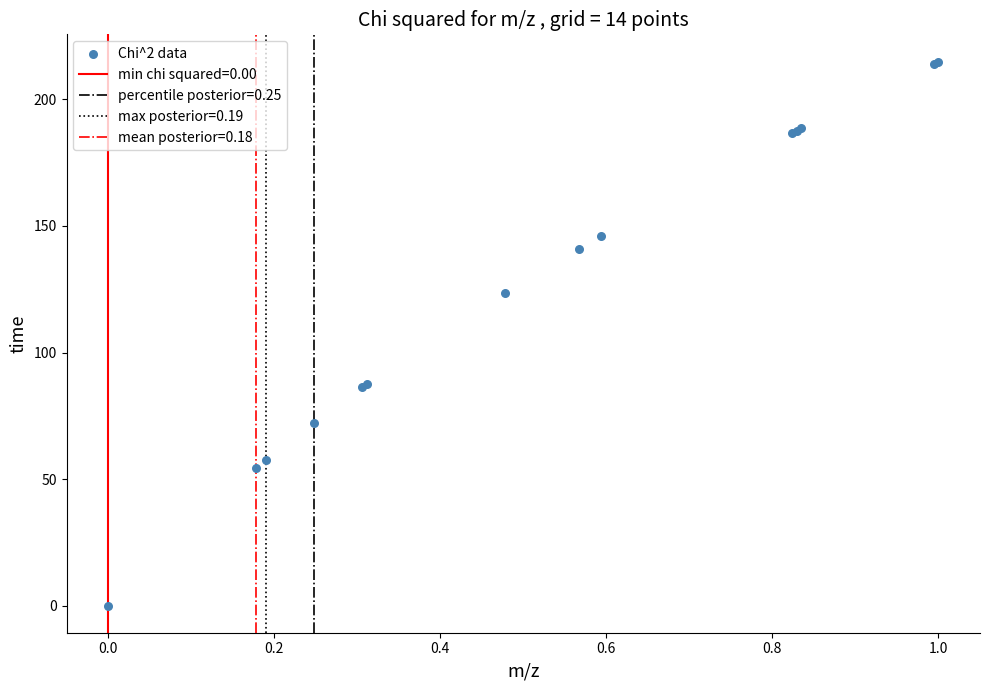

What Y value in the scatter plot is closest to 107?

123.6